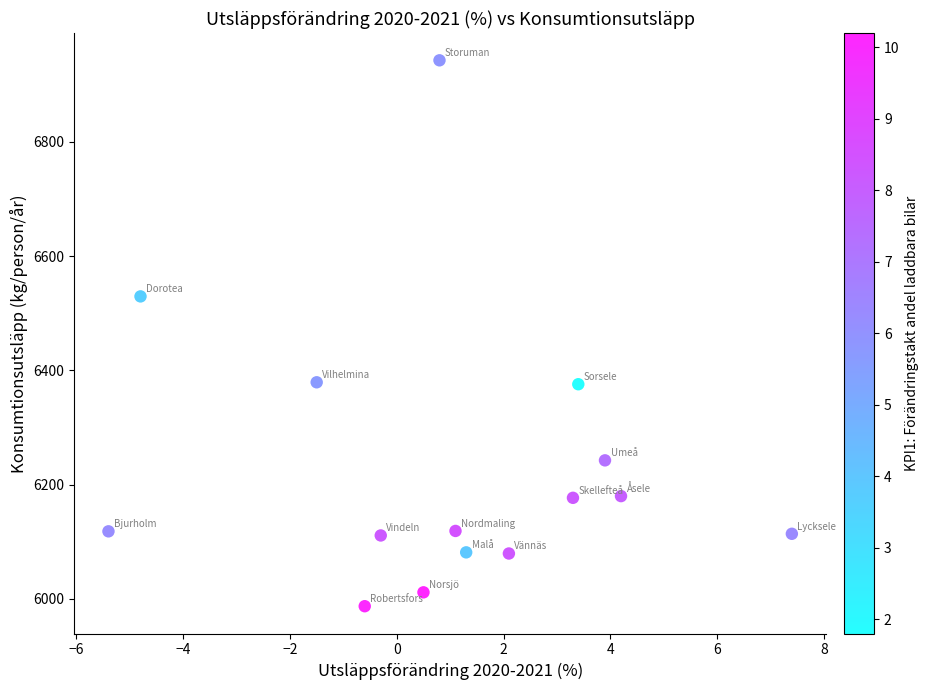

What is the range of Y values (max minus min)?

955.9